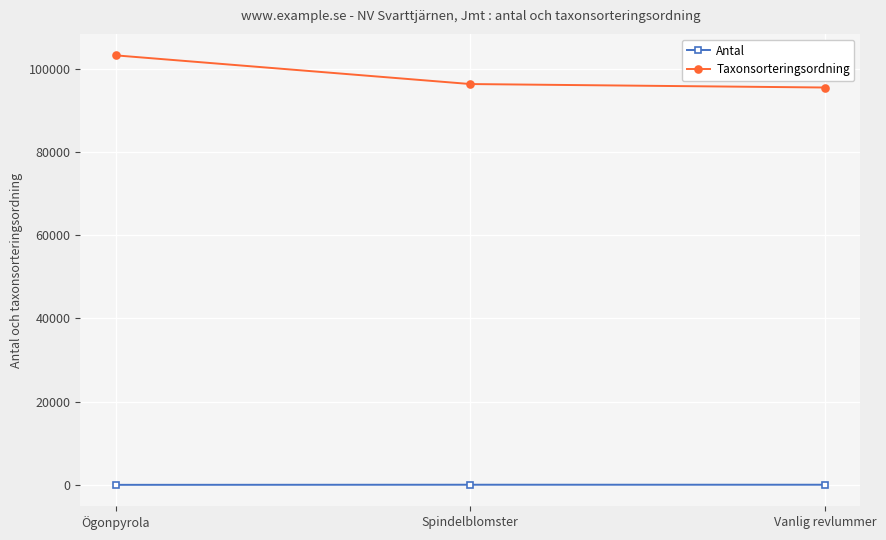

Which series has the largest total across all categories?

Taxonsorteringsordning